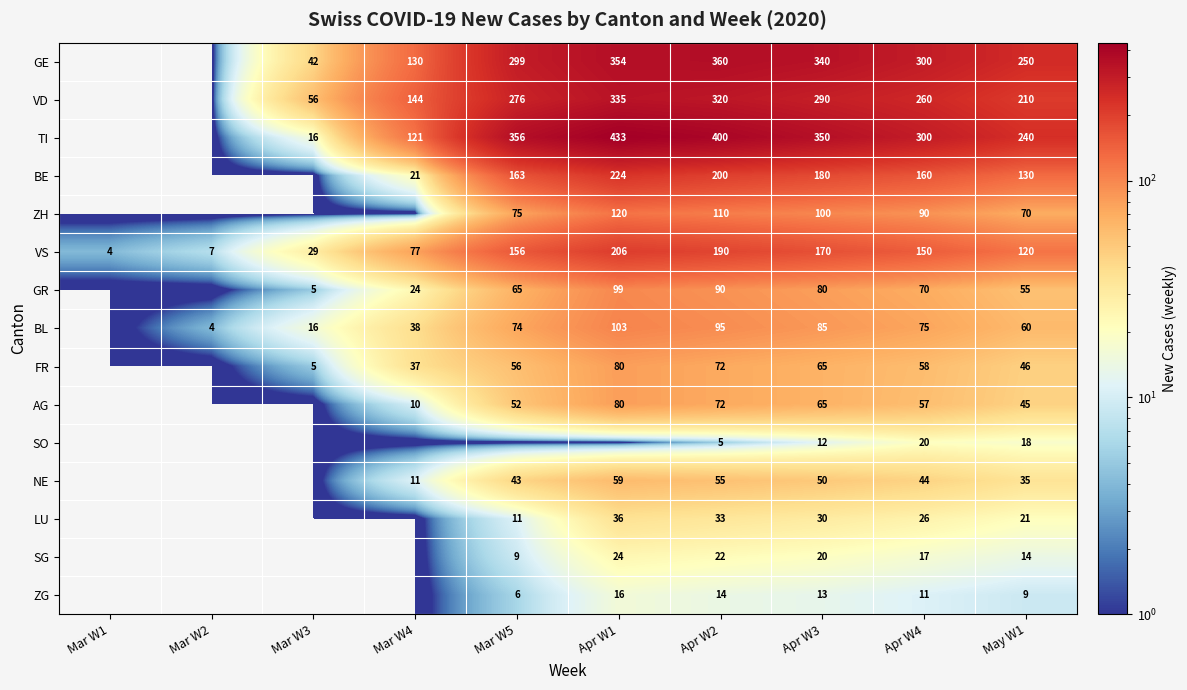

What is the spread (max minus min) of values at Apr W3?

338